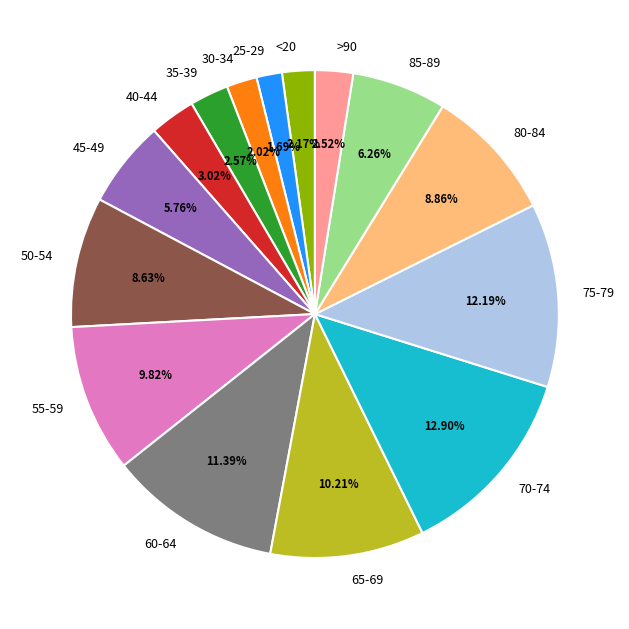

To the nearest percent, what is the difference between the 55-59 and 45-49 slice percentages?

4%